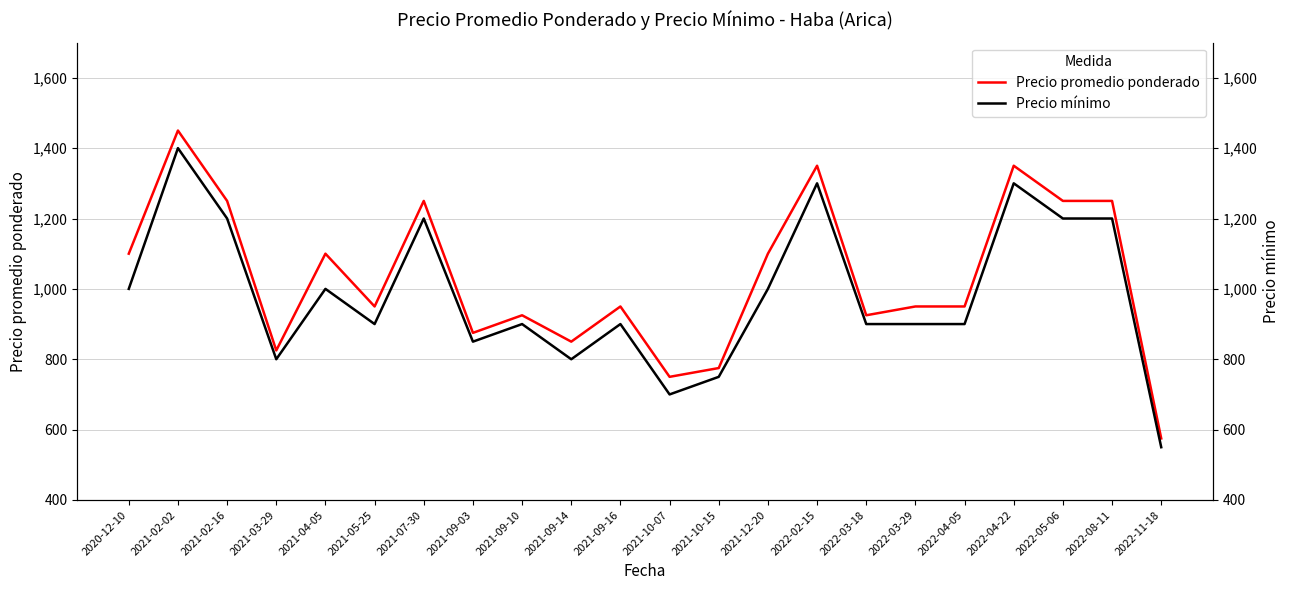

What are all the series names shown in the legend?

Precio promedio ponderado, Precio mínimo